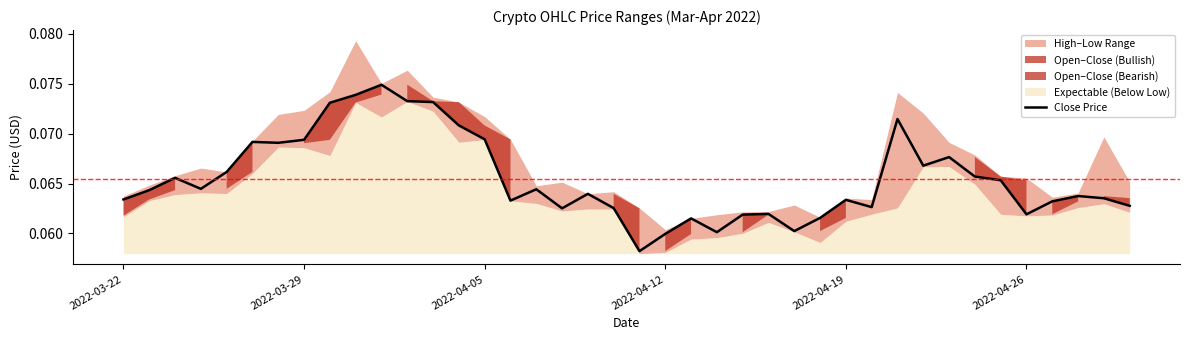

True or false: there are more than 1 points higher than both neighbors.

True